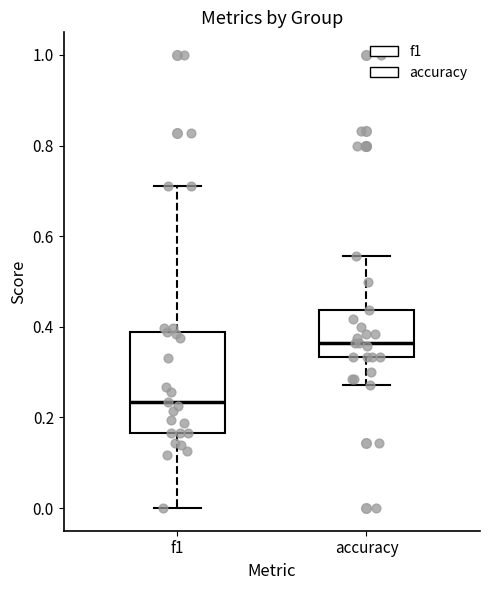

Comparing the boxes themselves (not the whiskers), which one is the tallest?

f1